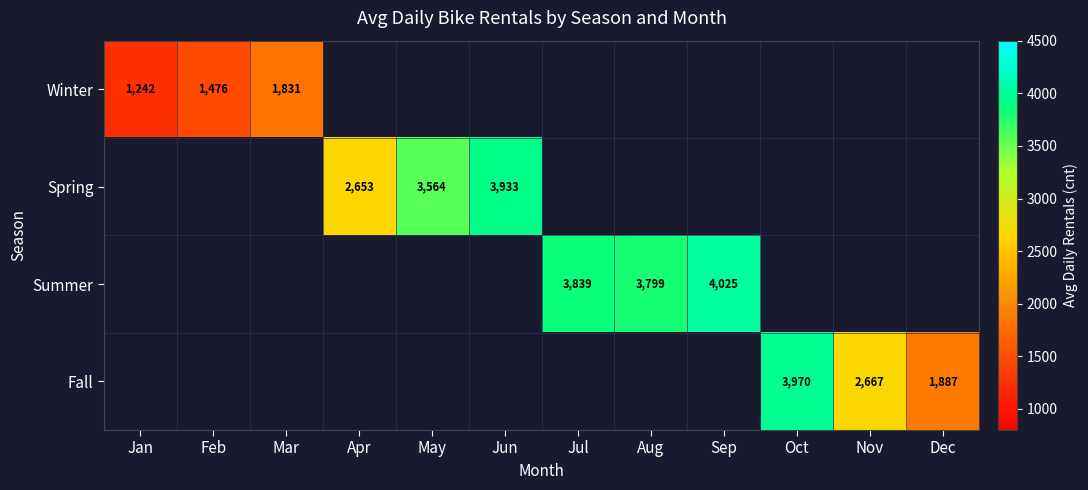

The Fall series shows 2967 at Dec. True or false?

False